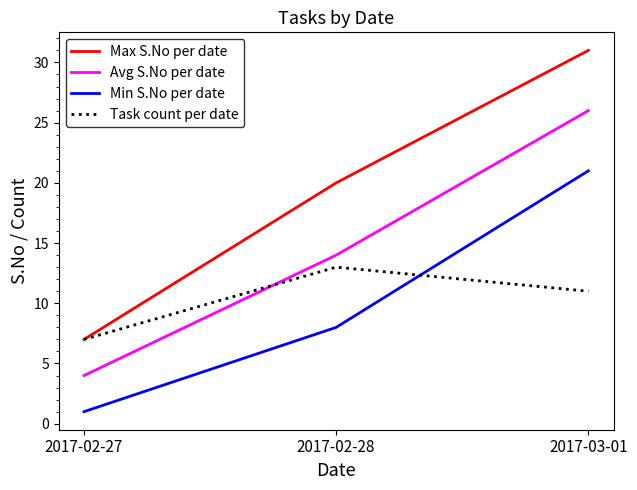

Does the chart have visible grid lines?

No